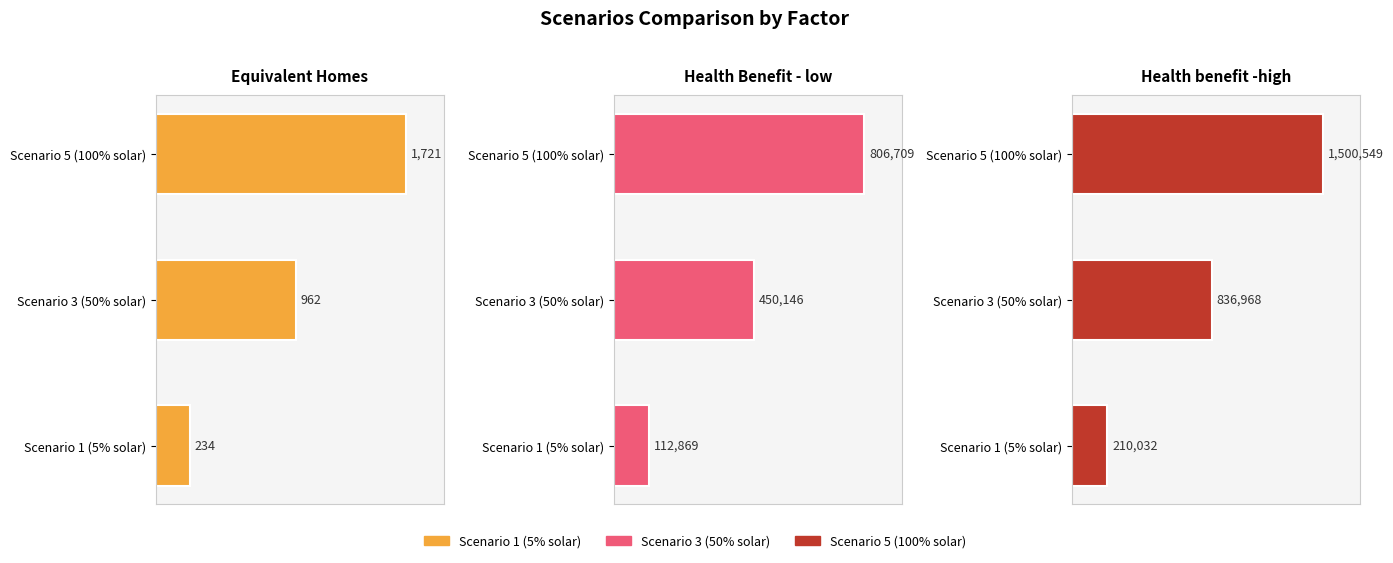

Reading left to right, extract all data points from this chart.

Equivalent Homes: 234	962	1721
Health Benefit - low: 112869	450146	806709
Health benefit -high: 210032	836968	1500549